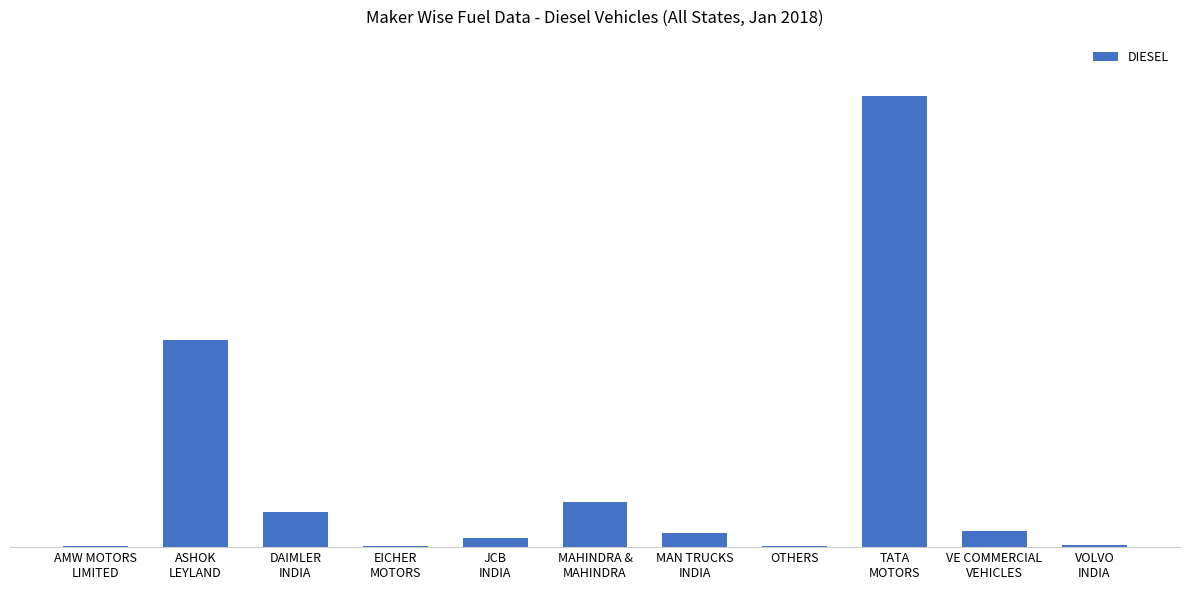

True or false: the data shows 1 at AMW MOTORS
LIMITED.

False